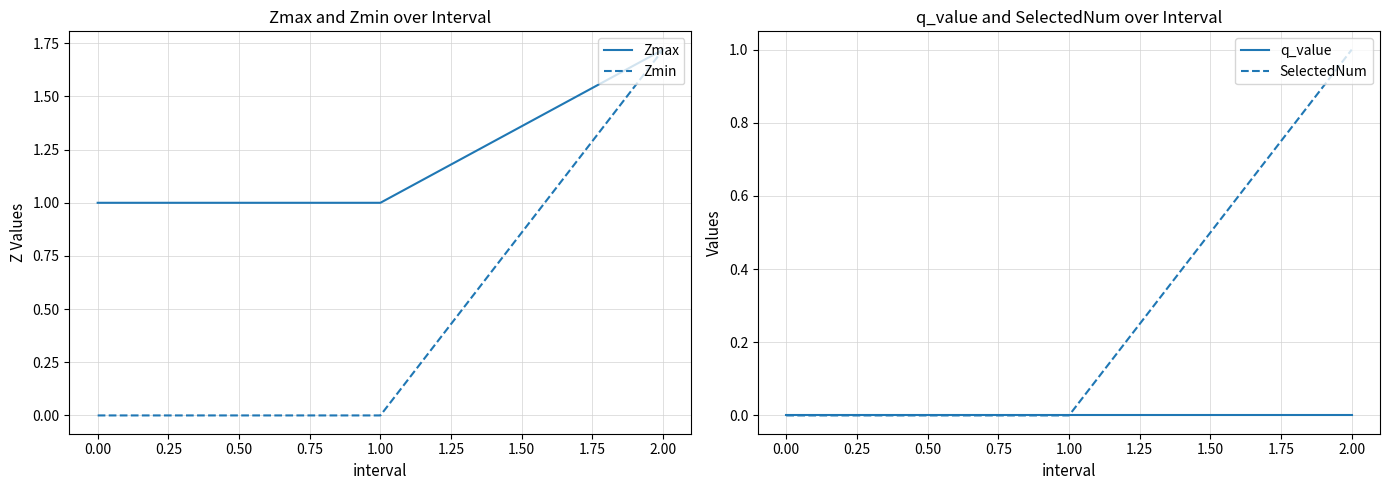

The Zmin series shows 1.1 at 1.00. True or false?

False